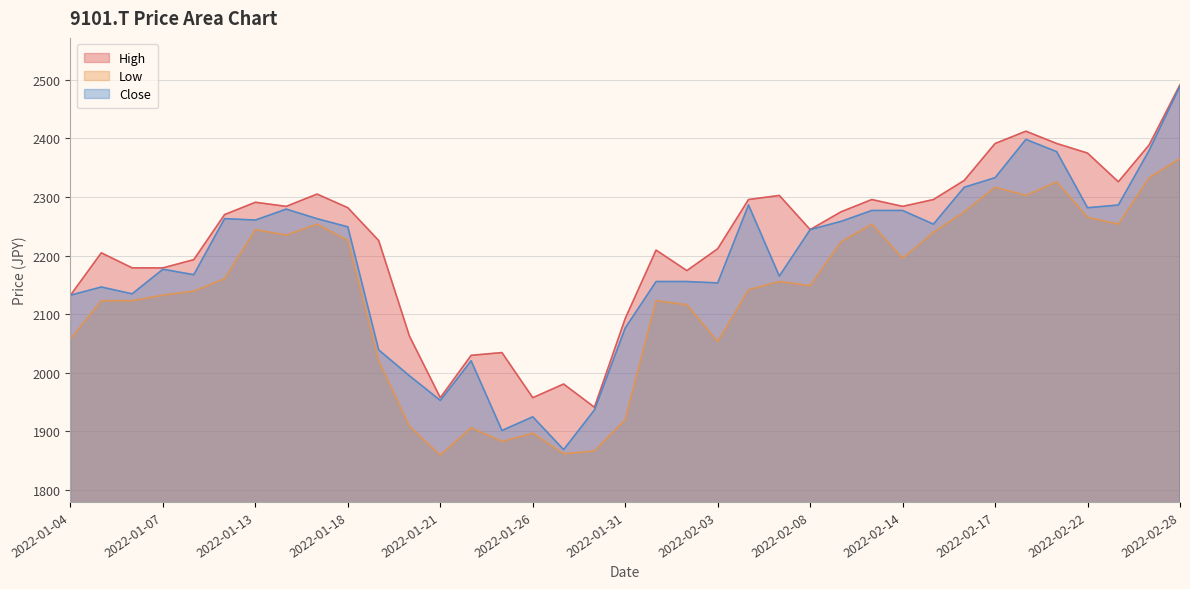

What is the label of the 17th point from the right?

2022-02-02